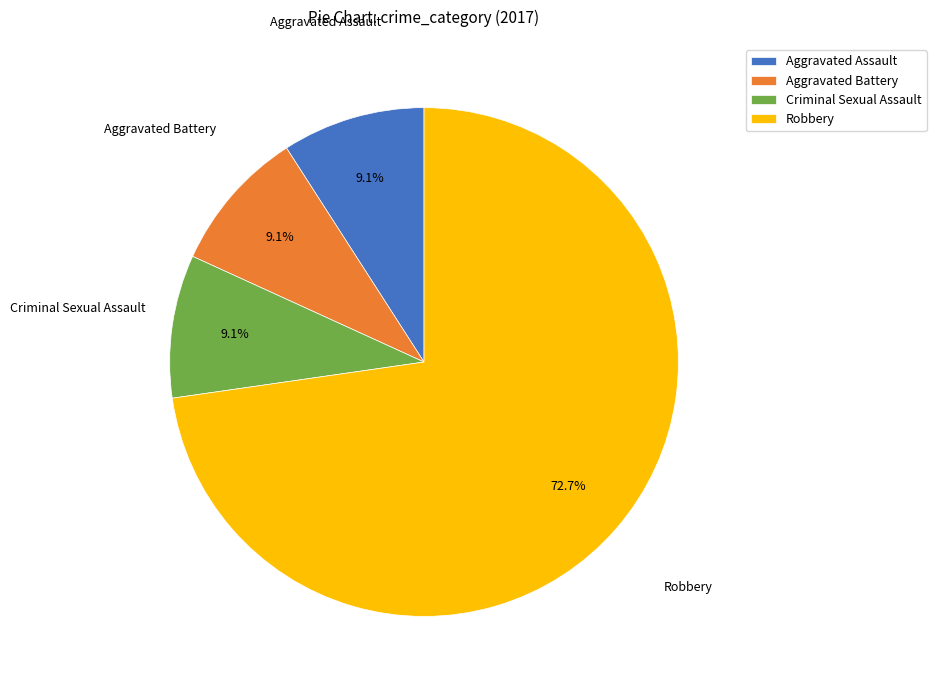

Count the number of slices in the pie.

4